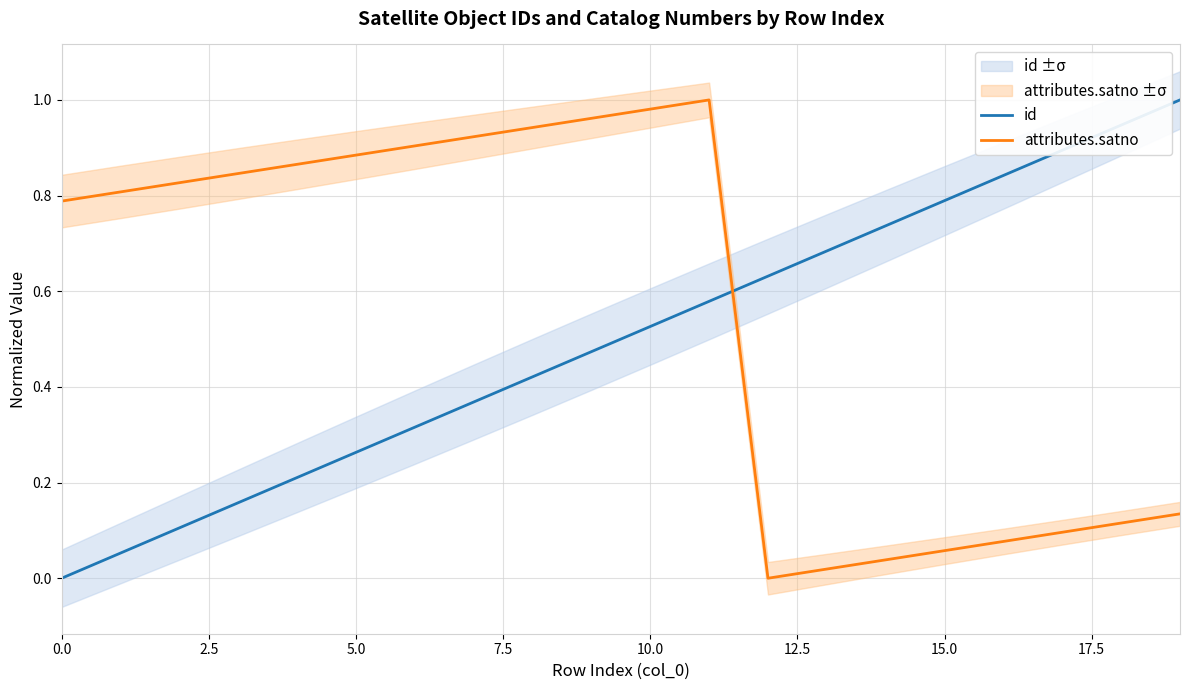

True or false: id and attributes.satno cross at least once.

True